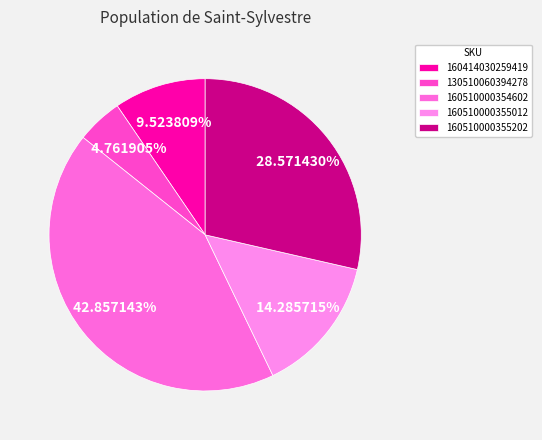

To the nearest percent, what is the average slice percentage?

20%